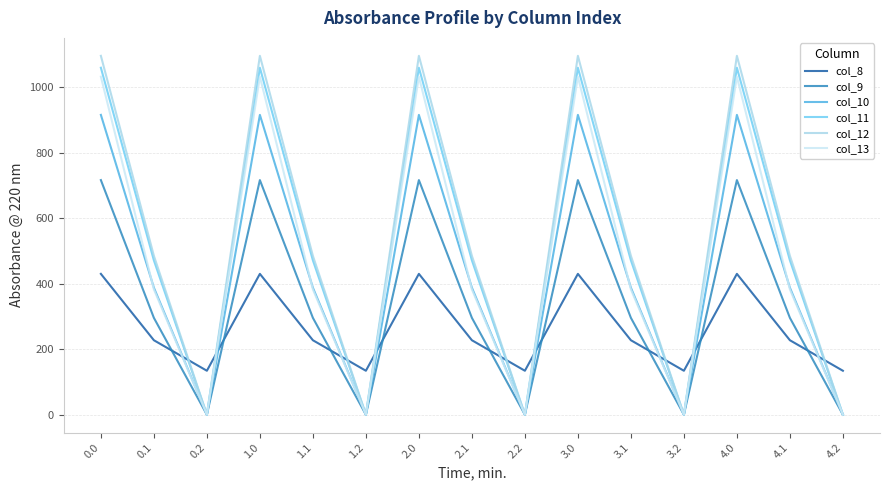

Where do col_8 and col_13 first cross each other?

0.1 and 0.2